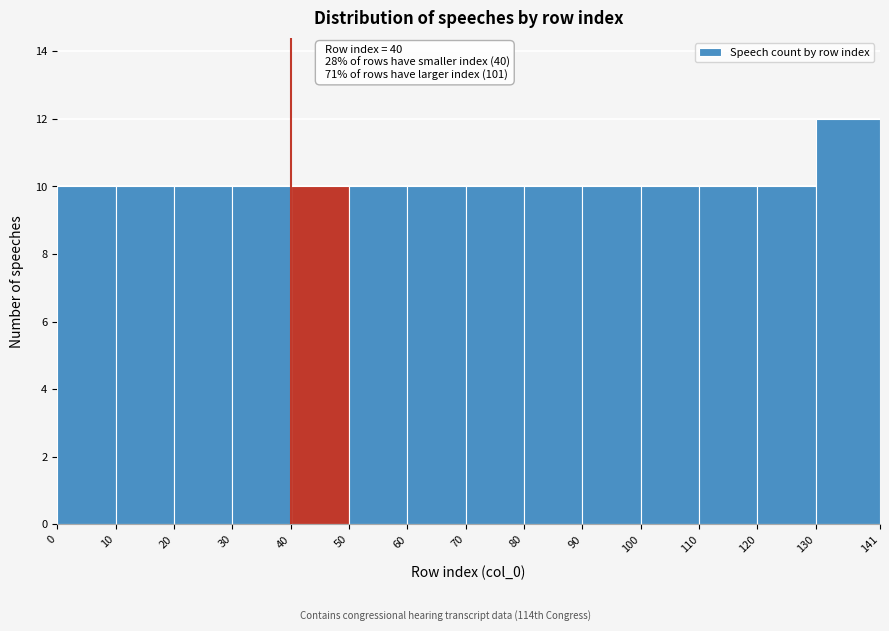

Over which range of the x-axis is the bar tallest?

130 to 141